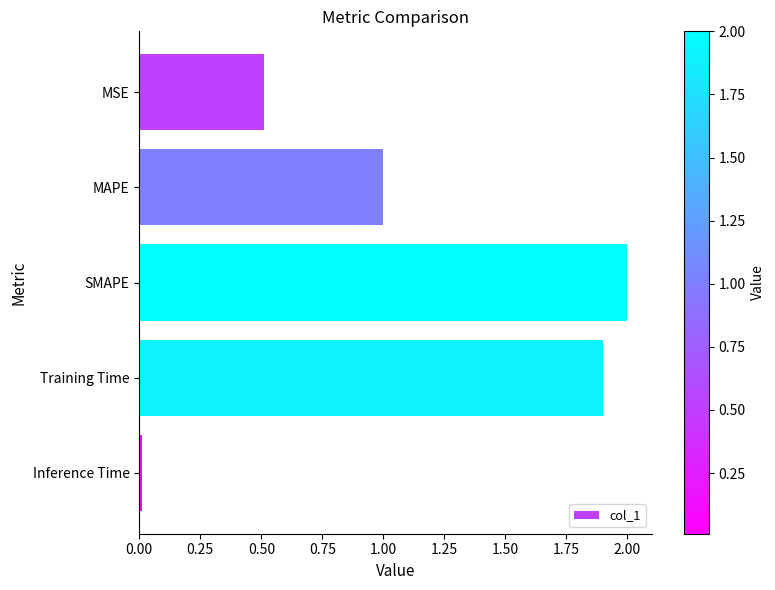

What is the sum of all values?

5.4